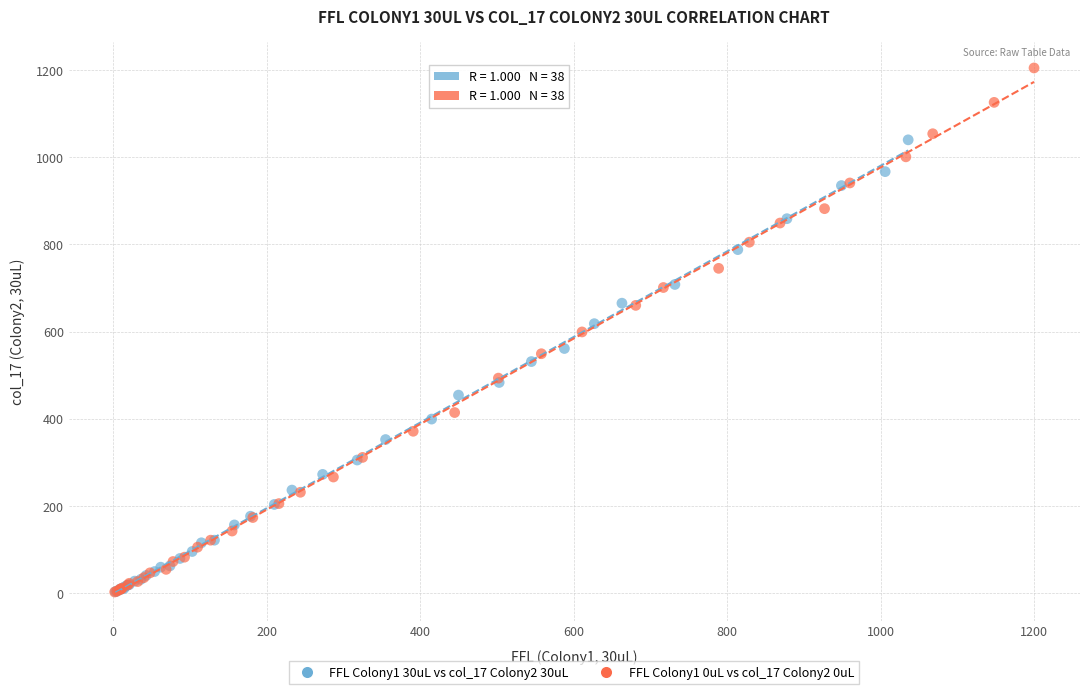

Which series has the largest Y range (max minus min)?

FFL Colony1 0uL vs col_17 Colony2 0uL